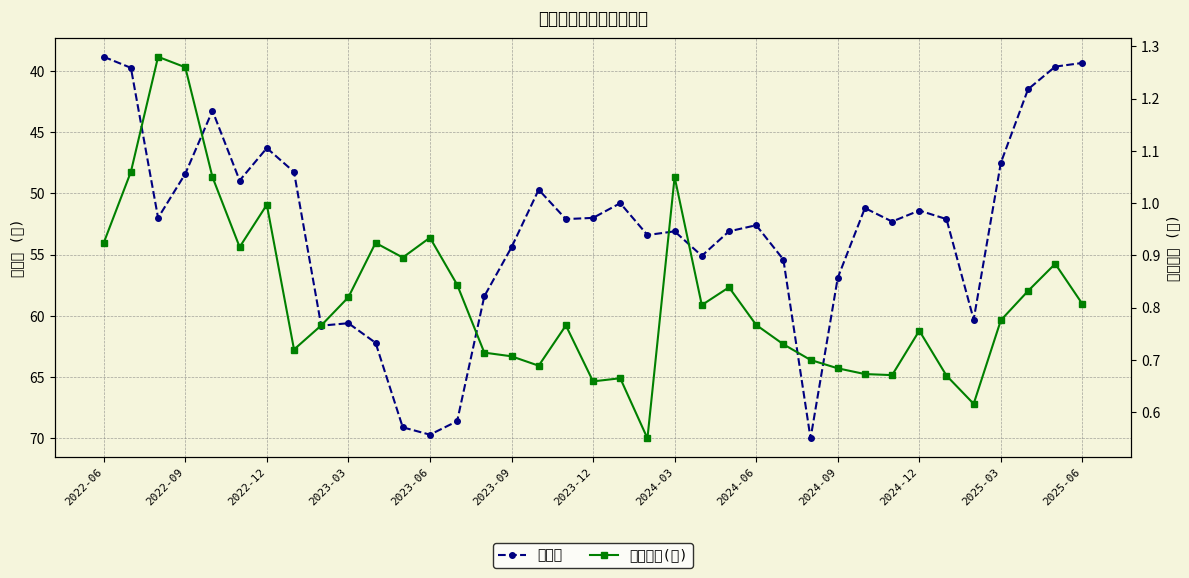

What is the value of the 收盤價 point at the 26th from the left?

55.4